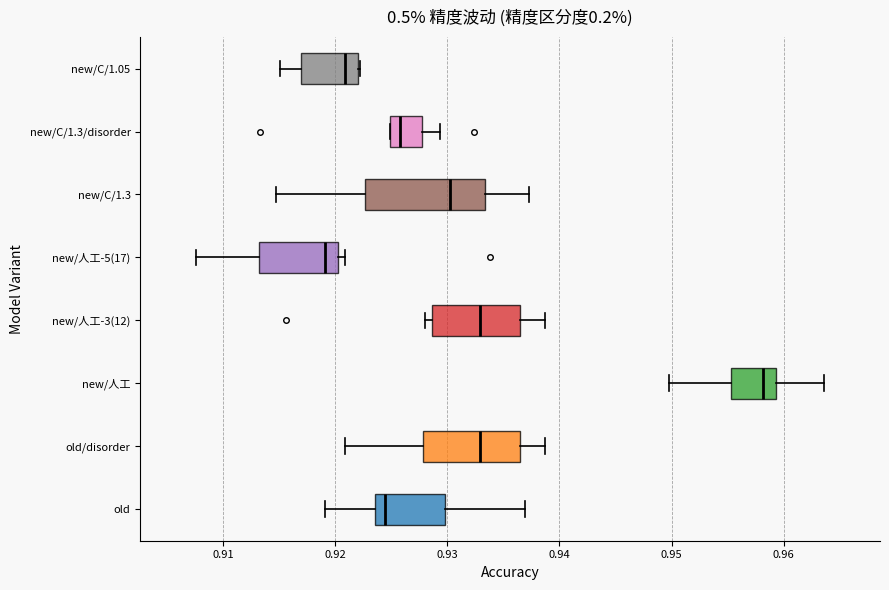

Where does the left whisker of the box for old/disorder end on the x-axis? The values are not printed on the chart, so give them approximately, as read against the axis.

0.921